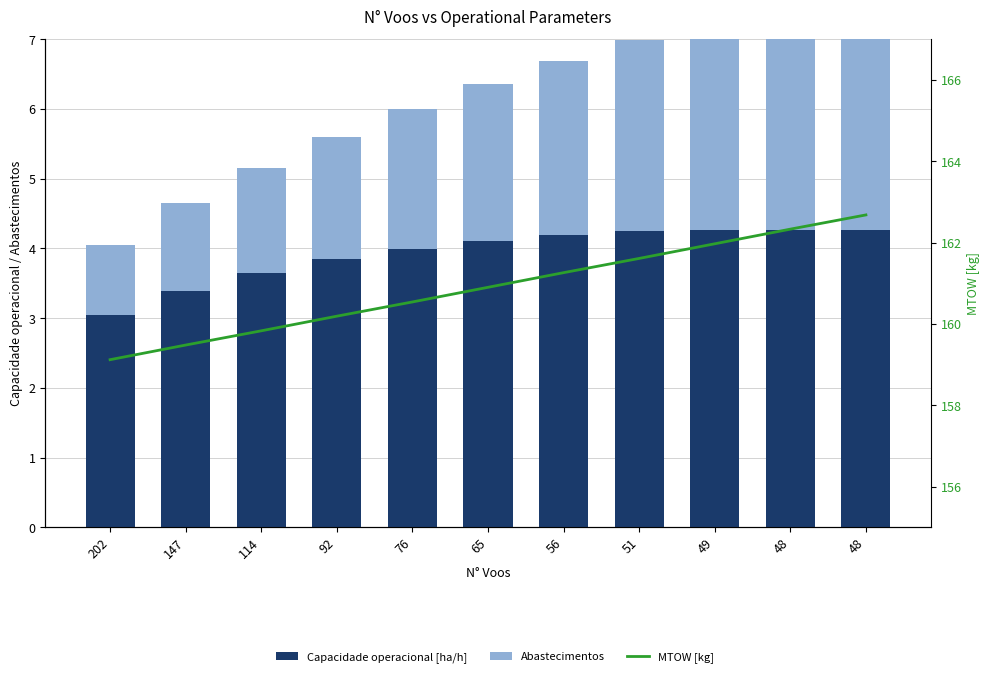

Which series has the widest spread of values?

MTOW [kg]